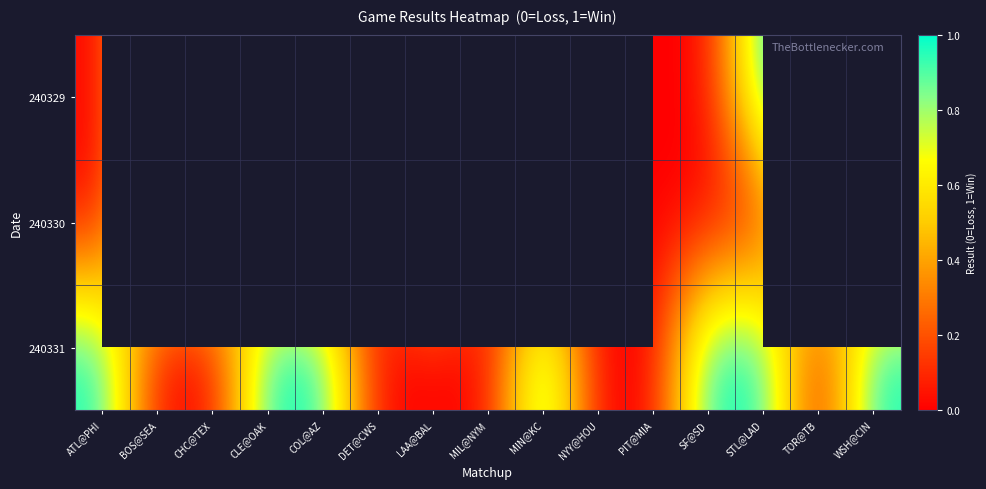

The value of 240331 at CHC@TEX is 0.6. True or false?

False